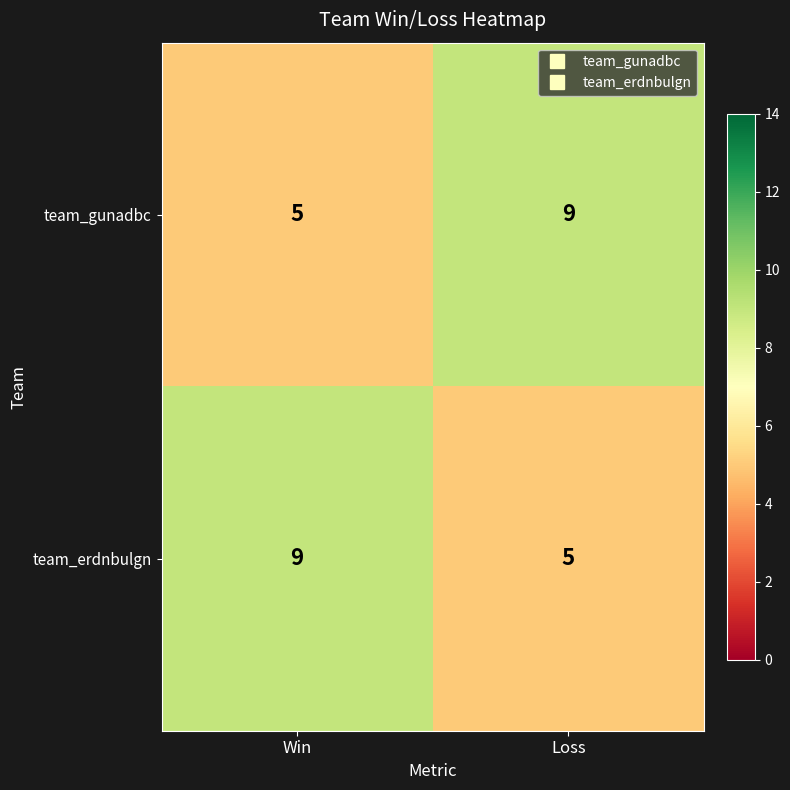

What is the sum of all team_erdnbulgn values?

14